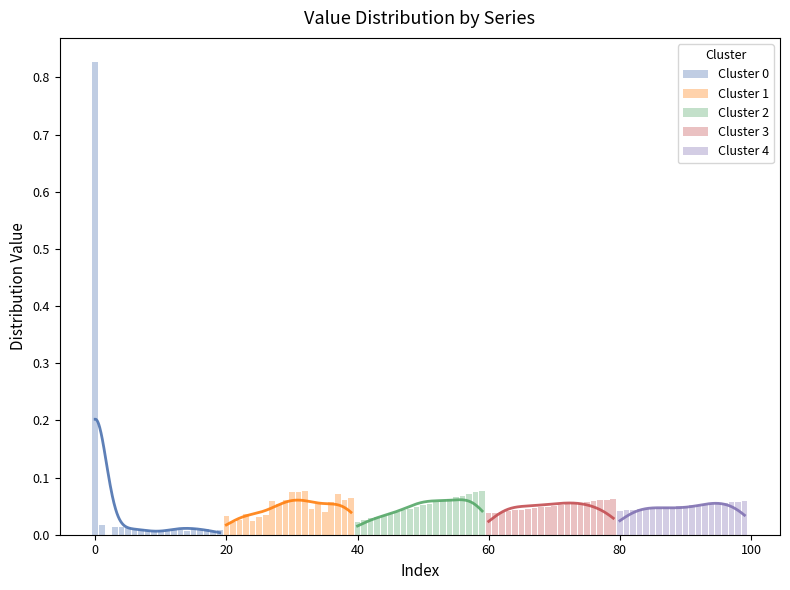

What are all the series names shown in the legend?

Cluster 0, Cluster 1, Cluster 2, Cluster 3, Cluster 4